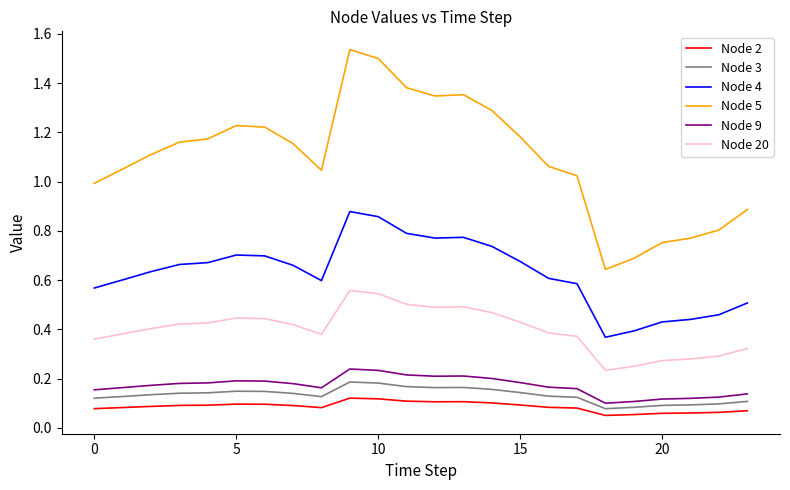

True or false: Node 4 and Node 20 intersect in this chart.

False